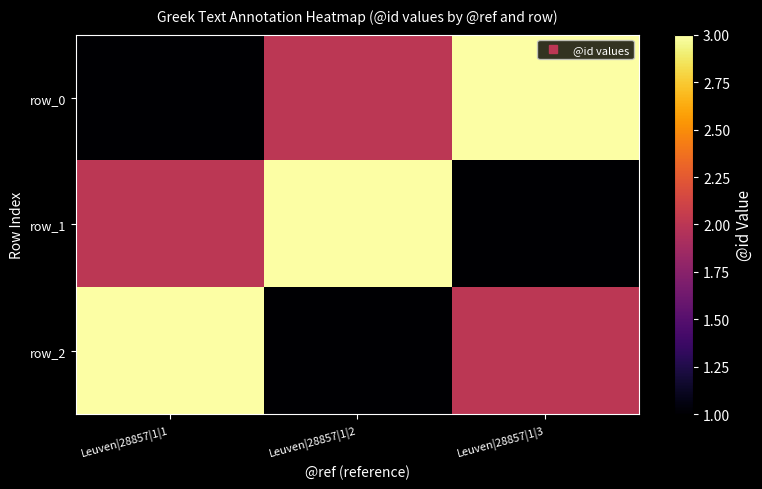

The row_0 series shows 3 at Leuven|28857|1|3. True or false?

True